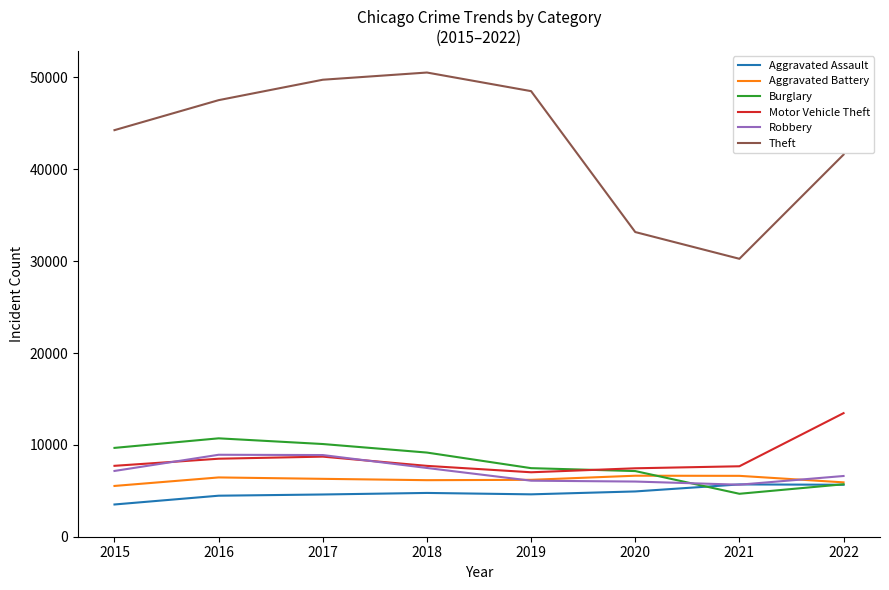

True or false: Motor Vehicle Theft and Aggravated Assault cross at least once.

False